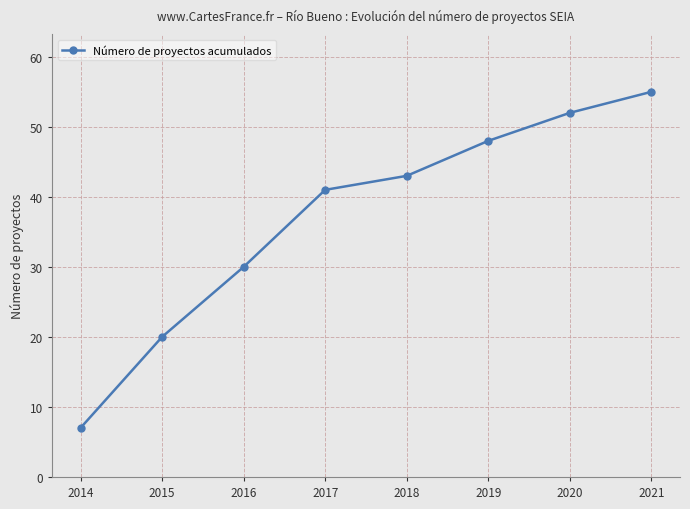

Rank the categories by value from lowest to highest.

2014, 2015, 2016, 2017, 2018, 2019, 2020, 2021